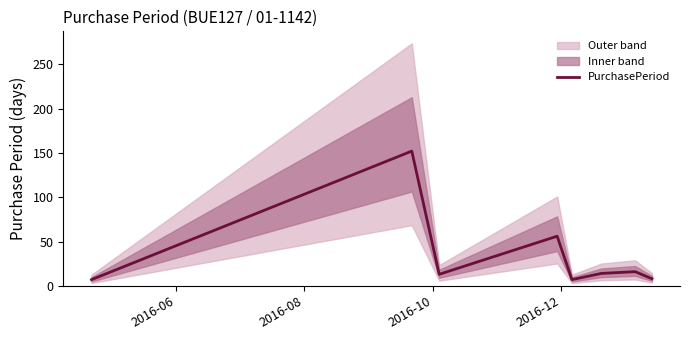

What is the value of the 1st point from the left?

7